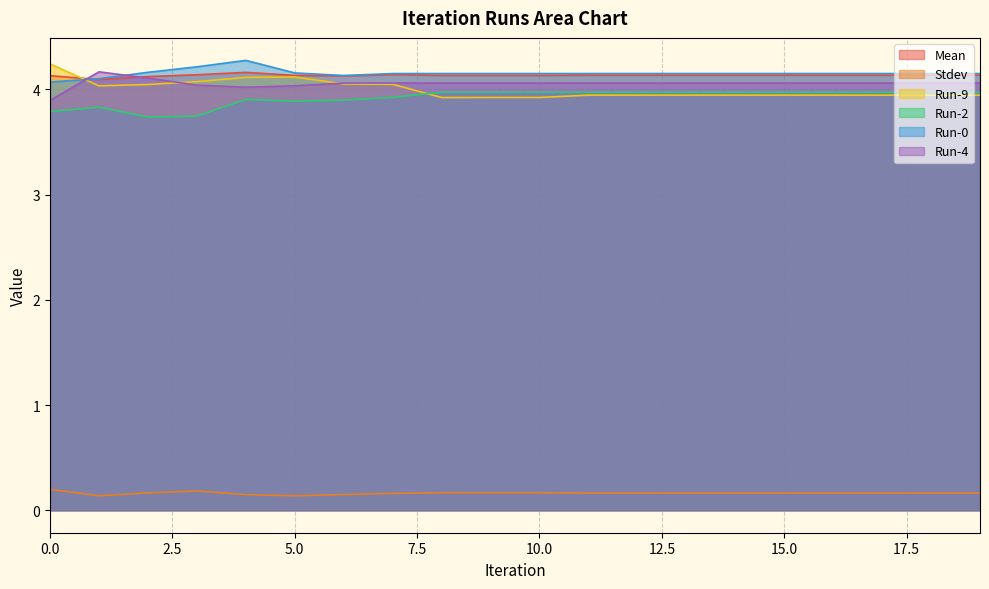

At which category does Run-0 reach its first local peak?

4